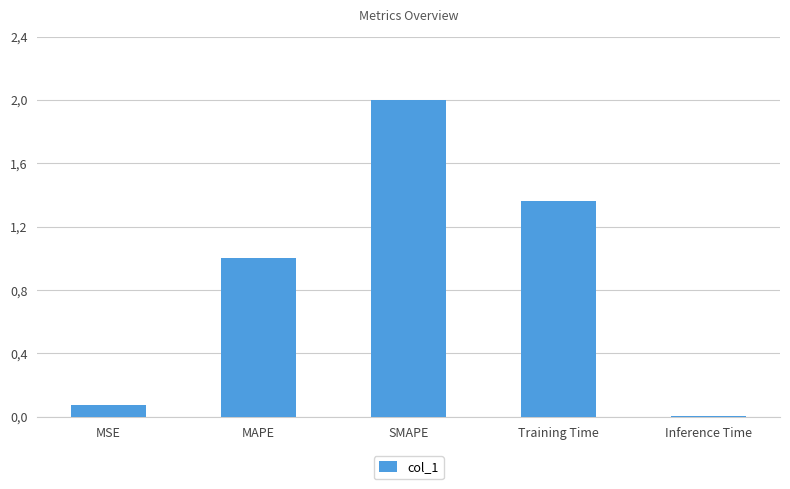

What is the sum of the values at Inference Time and SMAPE?

2.0